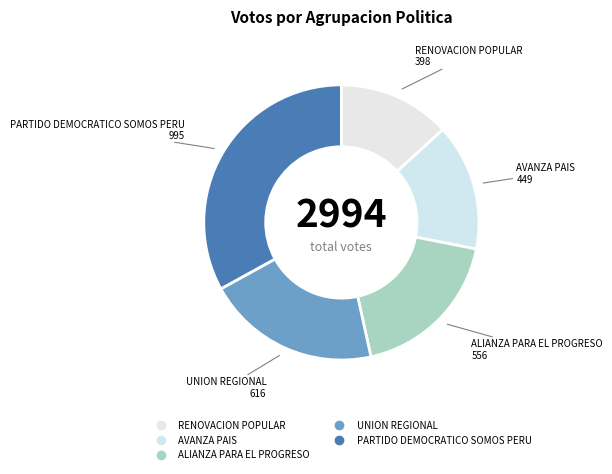

Count the number of slices in the pie.

5